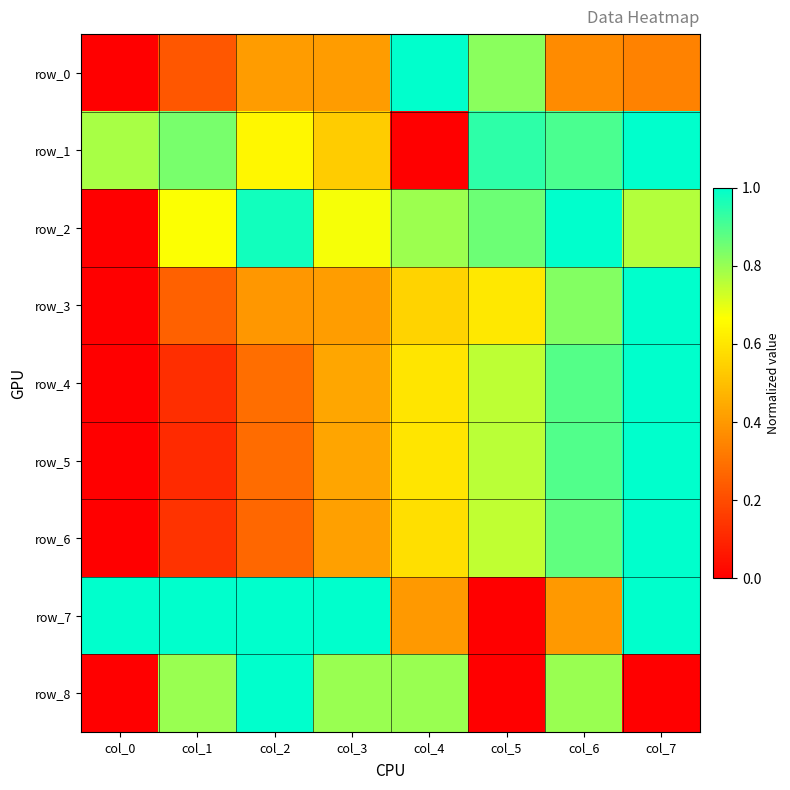

Reading left to right, list all the values displayed in this chart.

row_0: 0.0	0.2	0.4	0.4	1.0	0.8	0.4	0.3
row_1: 0.8	0.8	0.6	0.5	0.0	0.9	0.9	1.0
row_2: 0.0	0.7	1.0	0.7	0.8	0.9	1.0	0.8
row_3: 0.0	0.3	0.4	0.4	0.6	0.6	0.8	1.0
row_4: 0.0	0.1	0.3	0.4	0.6	0.8	0.9	1.0
row_5: 0.0	0.1	0.3	0.4	0.6	0.8	0.9	1.0
row_6: 0.0	0.1	0.3	0.4	0.6	0.7	0.9	1.0
row_7: 1.0	1.0	1.0	1.0	0.4	0.0	0.4	1.0
row_8: 0.0	0.8	1.0	0.8	0.8	0.0	0.8	0.0